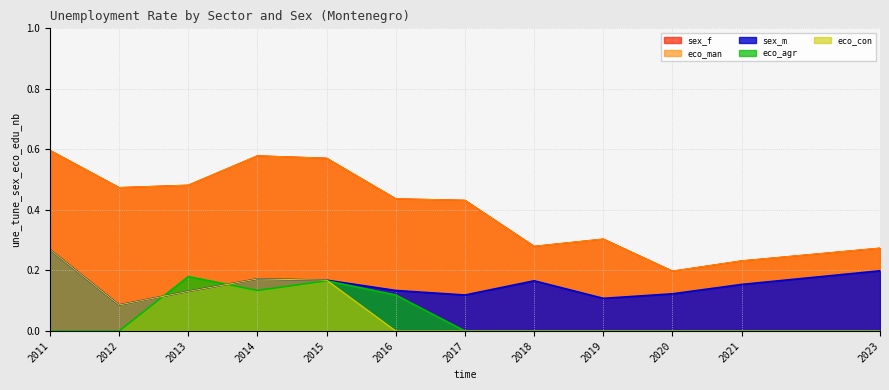

How many distinct data groups are displayed?

5